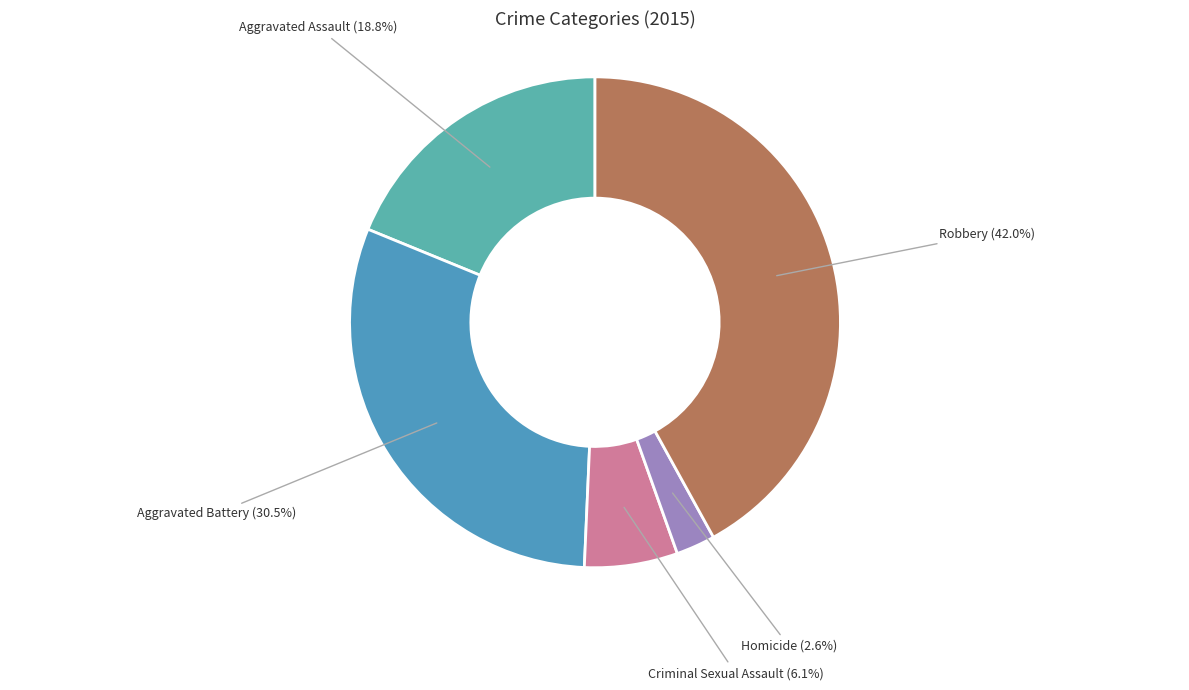

The Criminal Sexual Assault slice represents 6% of the pie. True or false?

True